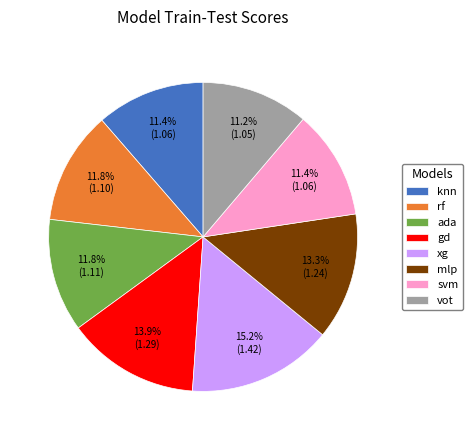

Which slice is the largest?

xg